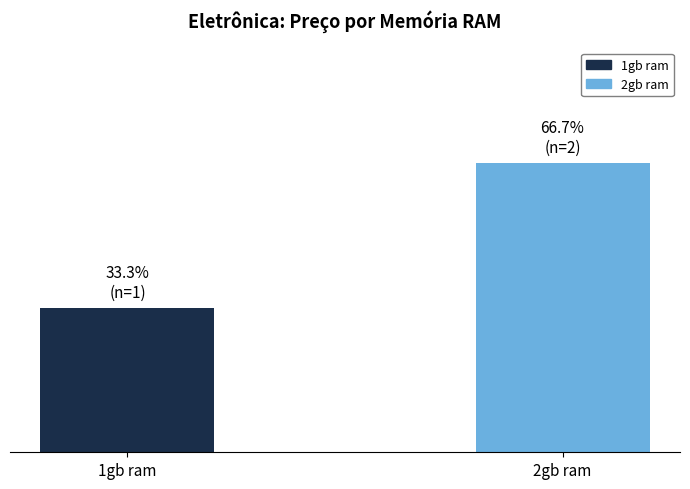

What is the average value?

2